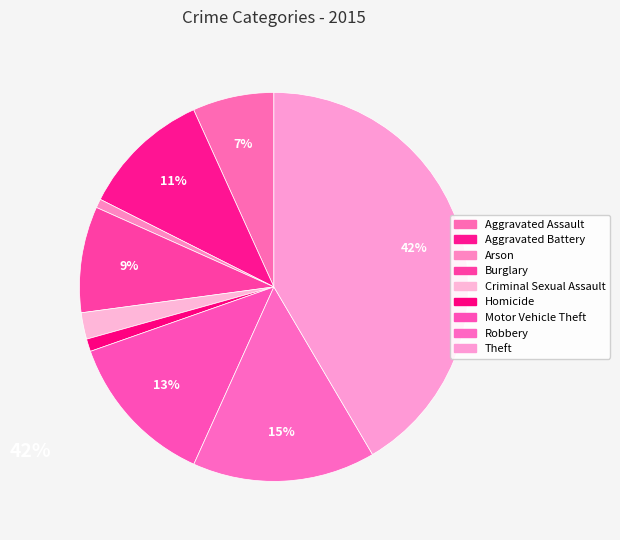

True or false: Robbery accounts for 9% of the total.

False